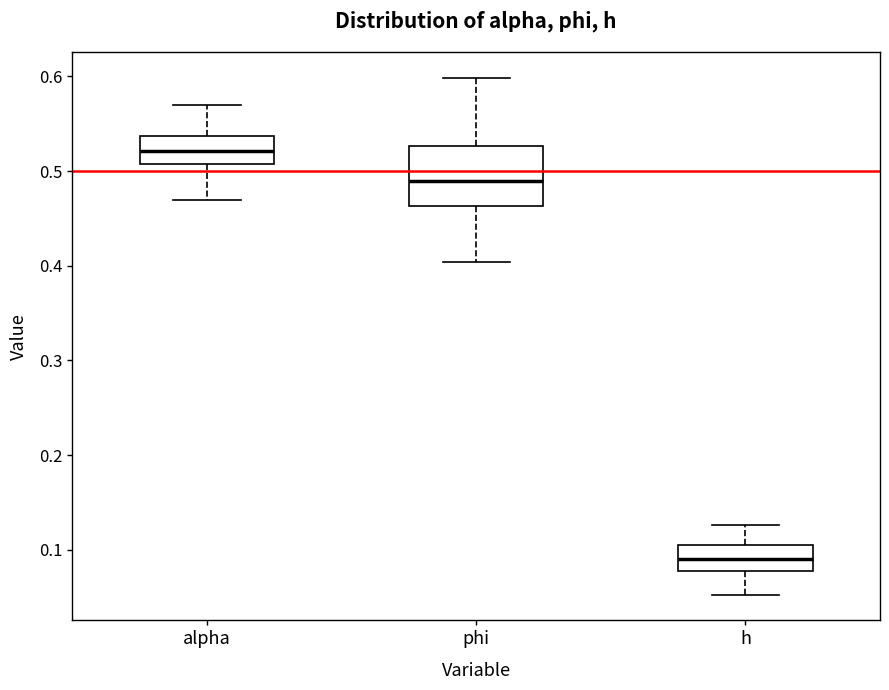

Where is the lower edge of the box for h on the y-axis? The values are not printed on the chart, so give them approximately, as read against the axis.

0.08